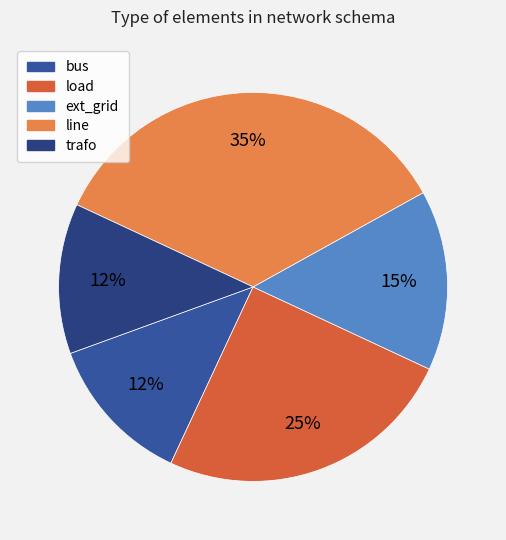

Count the number of slices in the pie.

5